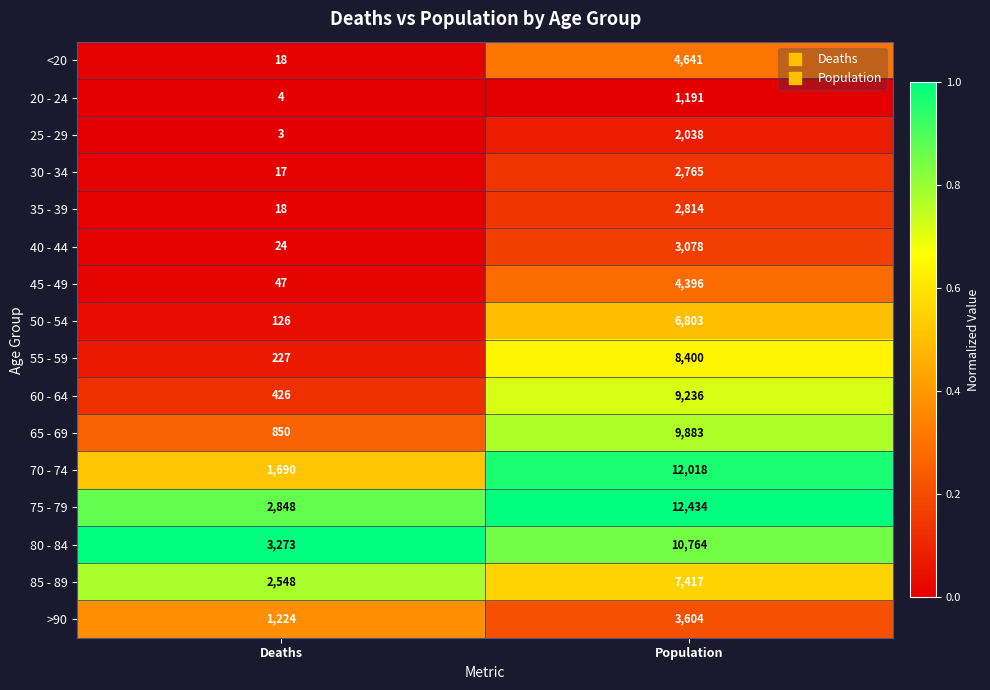

What is the average value of the 45 - 49 series?

2222